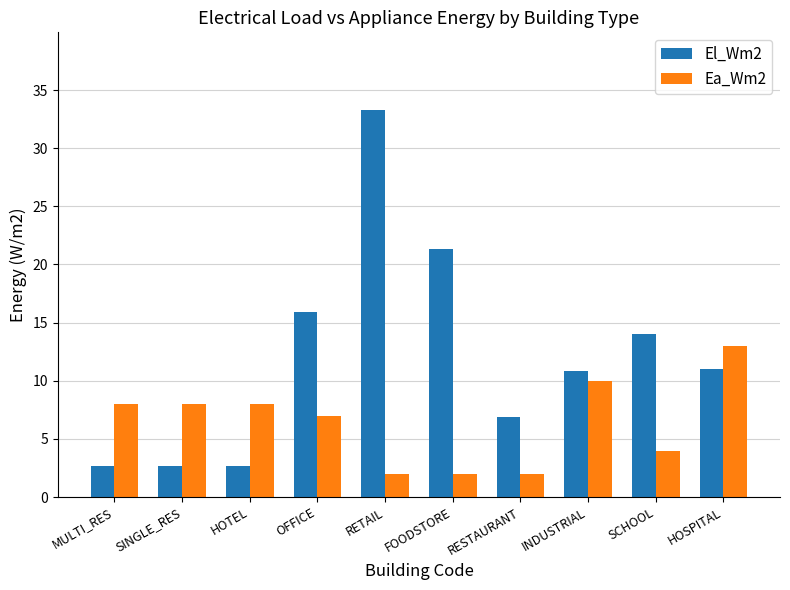

What is the total value across all series at HOTEL?

10.7